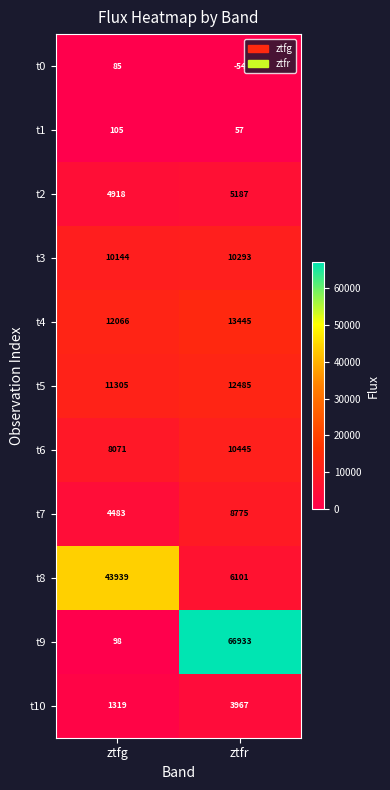

What is the difference between the t2 values at ztfr and ztfg?

269